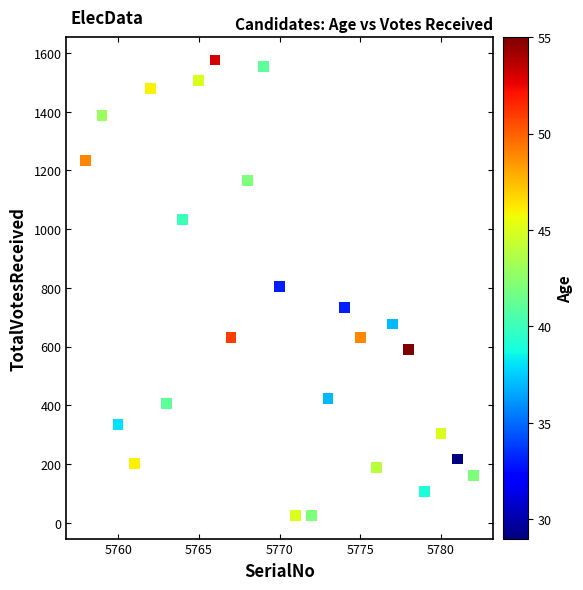

What is the range of Y values (max minus min)?

1552